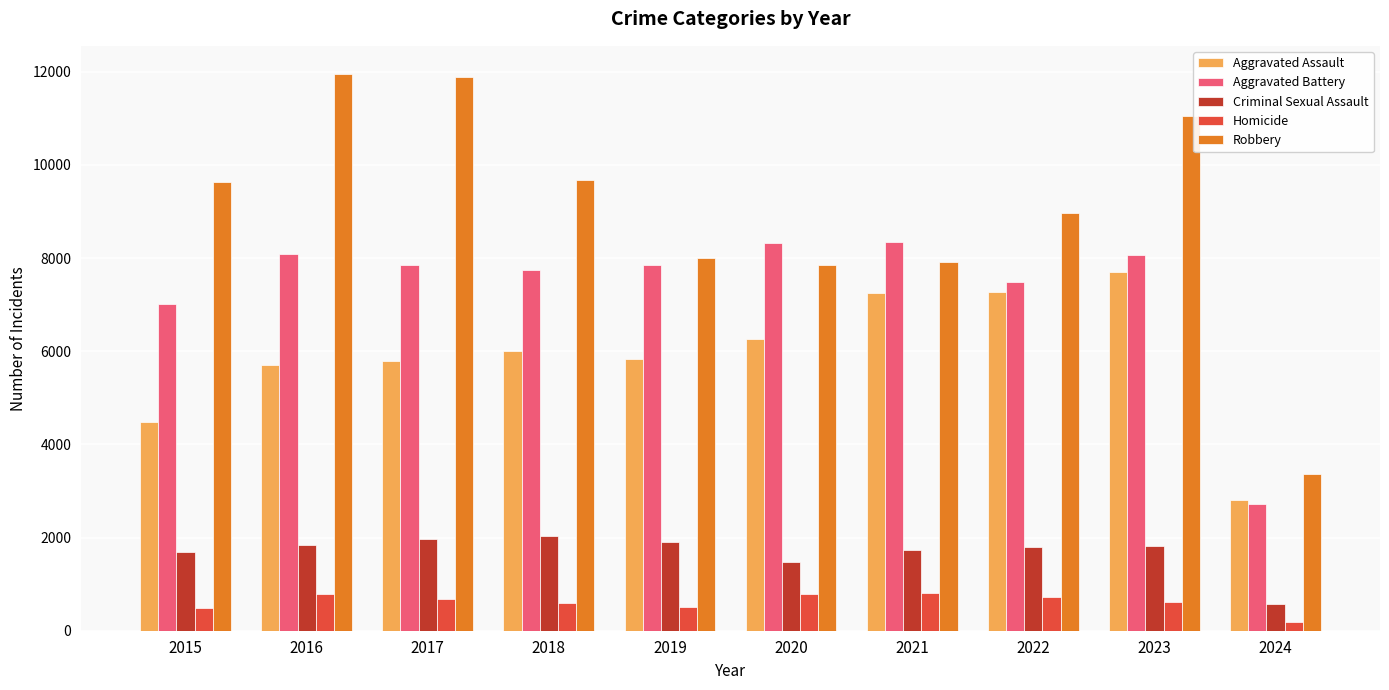

How many bars are there in each group?

5